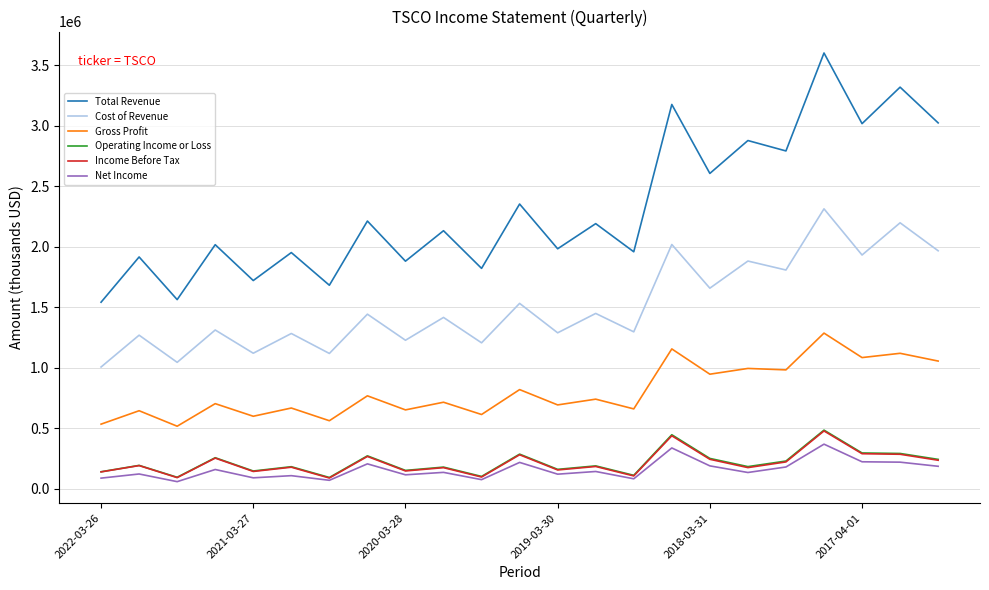

What is the maximum value for Net Income?

370000